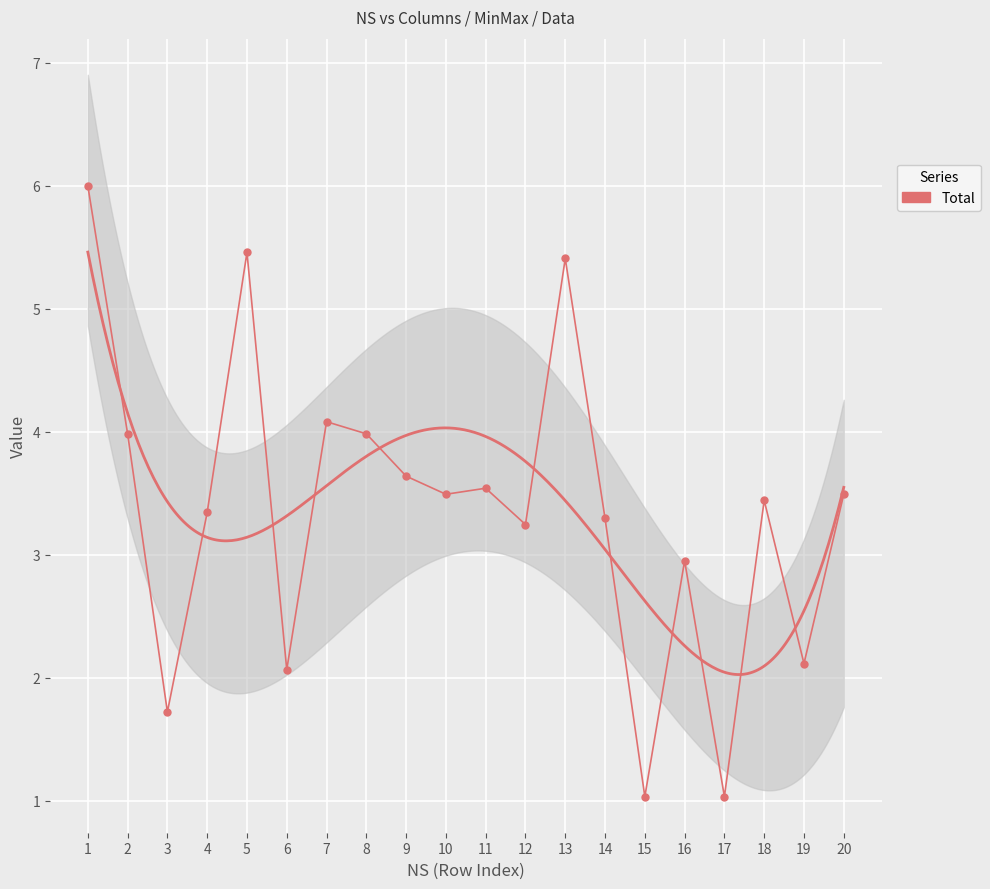

Where does the data first go above 3?

1